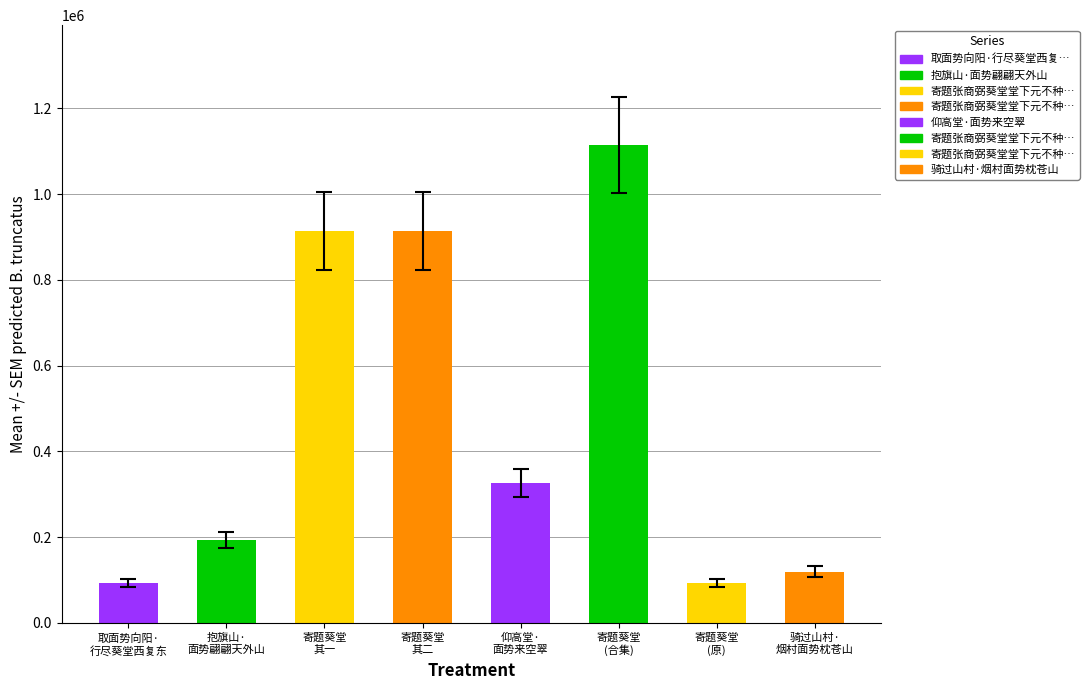

What is the label of the 8th bar from the left?

骑过山村·
烟村面势枕苍山